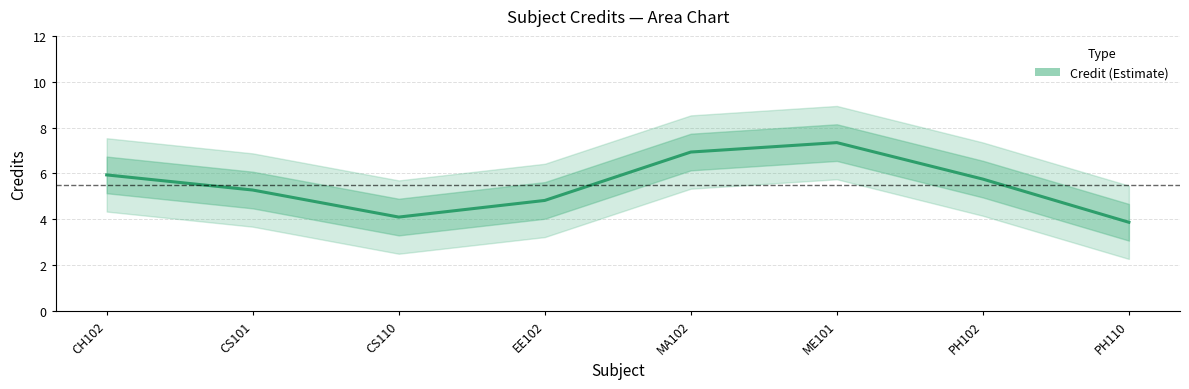

Where is the first local minimum?

CS110